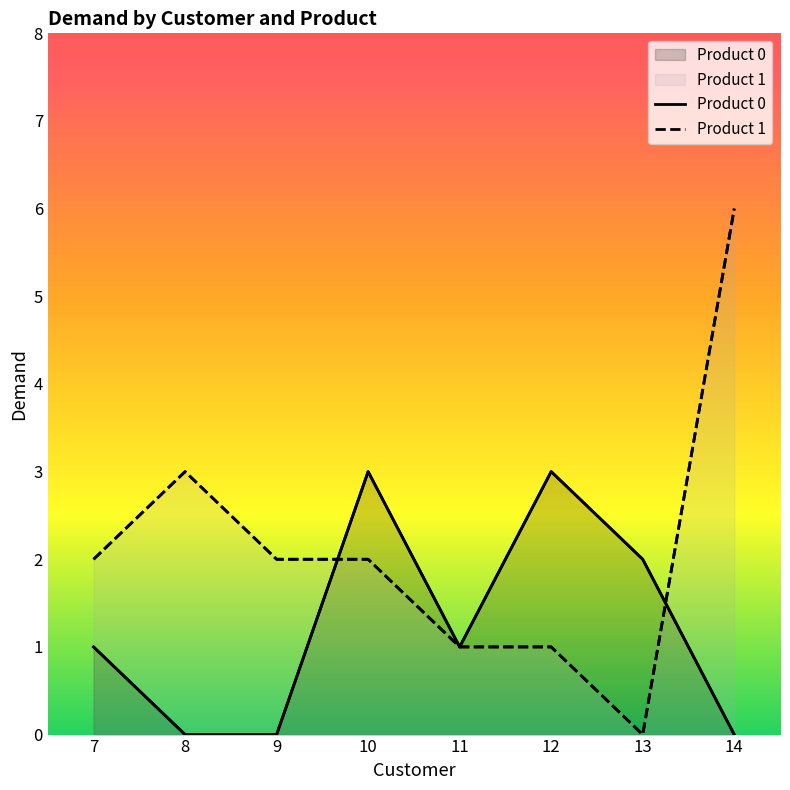

At which category does Product 0 reach its first local peak?

10